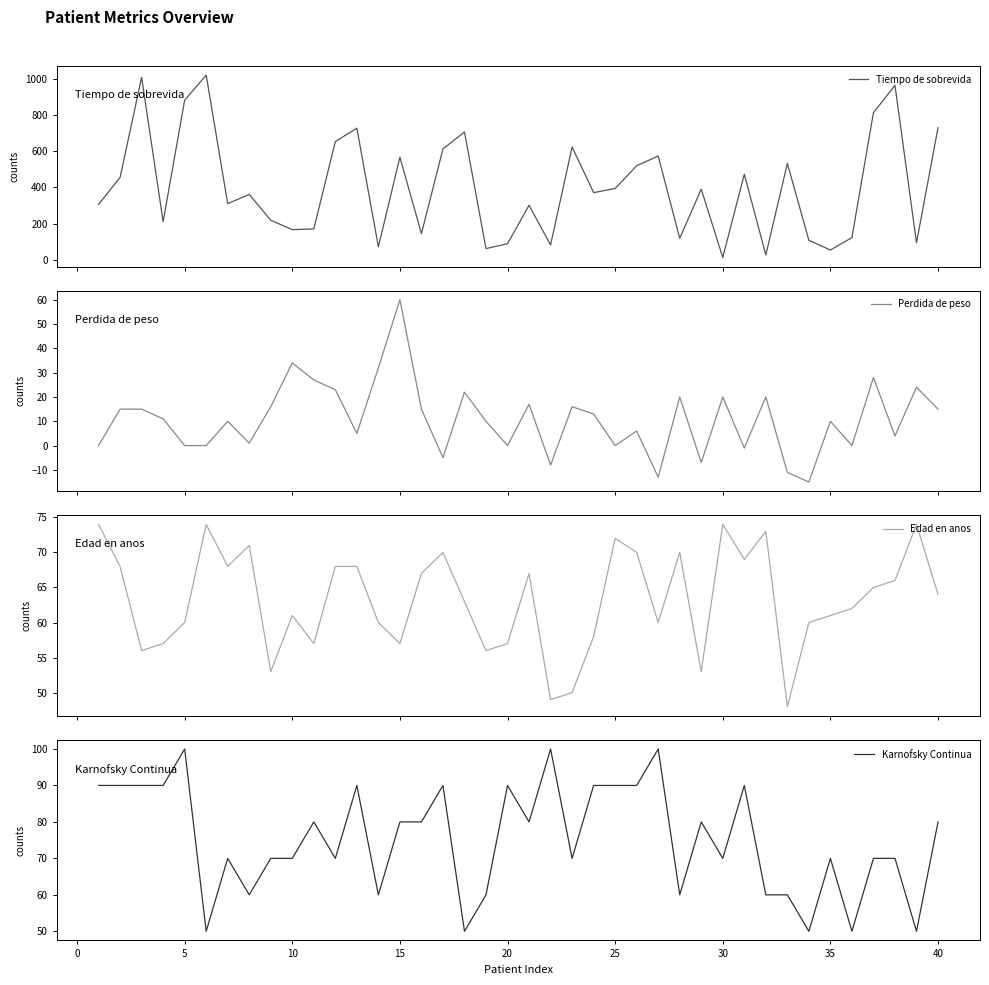

What is the maximum value for Tiempo de sobrevida?

1022